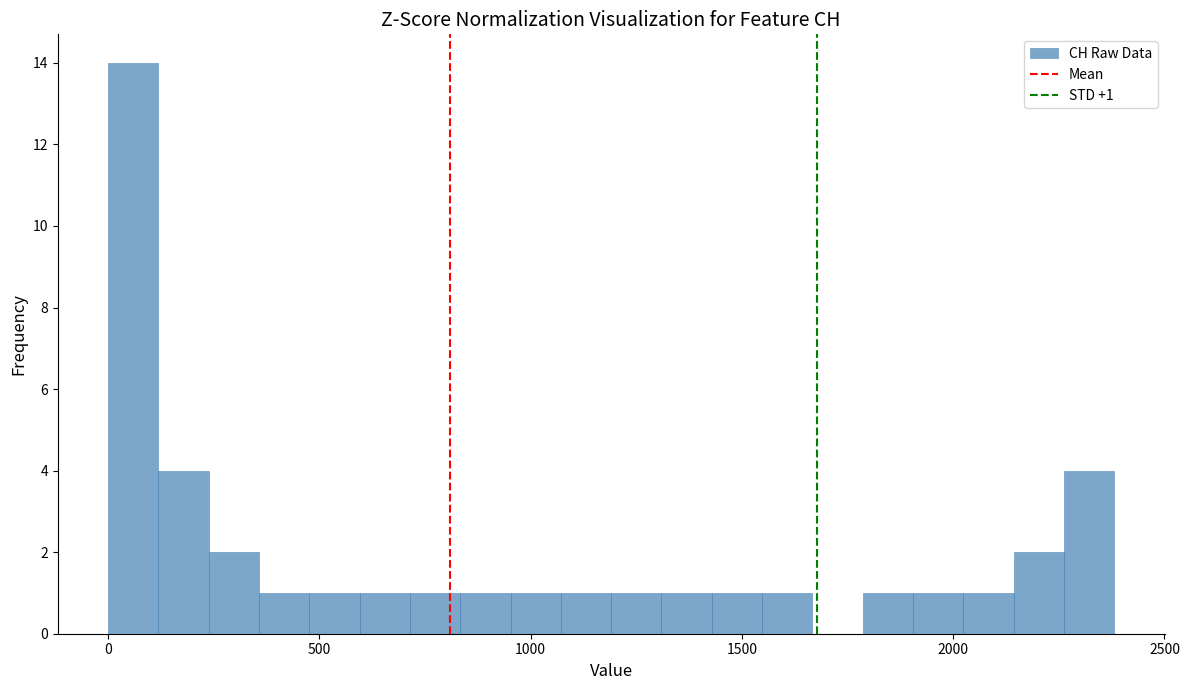

Around what value on the x-axis is the tallest bar? Give the approximate position of its centre, as read against the axis.

50